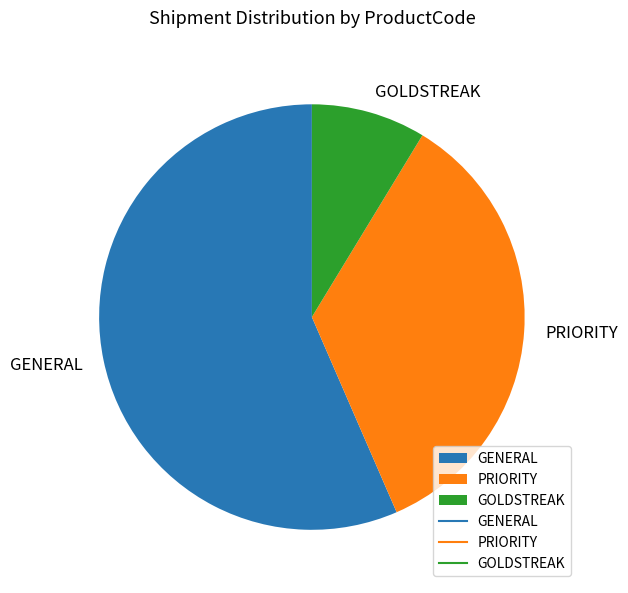

Do GENERAL and PRIORITY together represent more than half of the pie?

Yes